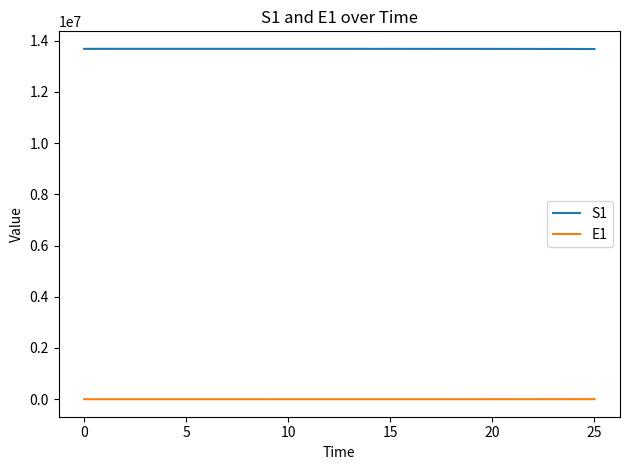

True or false: E1 and S1 cross at least once.

False